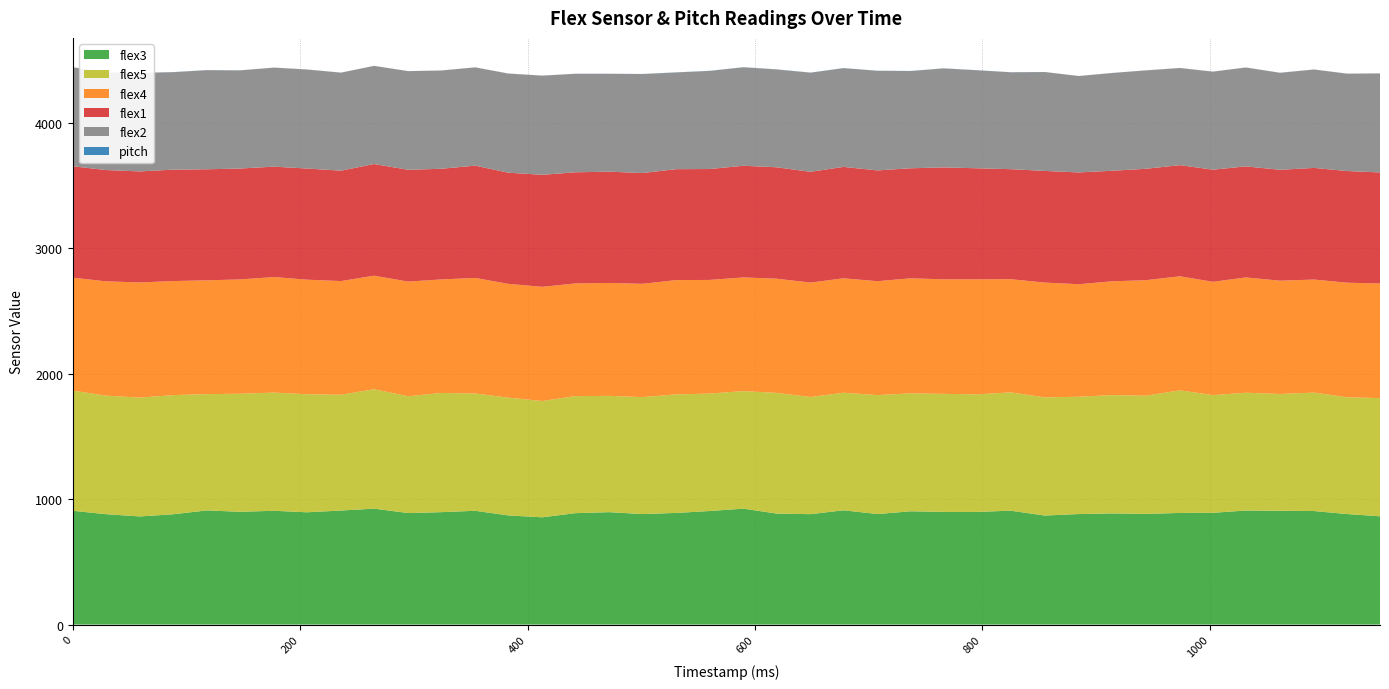

Reading left to right, list all the values displayed in this chart.

flex3: 0=907.0	29=880.0	59=862.0	88=879.0	118=910.0	147=899.0	177=907.0	206=895.0	236=909.0	265=924.0	295=889.0	324=896.0	354=907.0	383=870.0	413=855.0	442=888.0	472=896.0	501=881.0	531=890.0	560=905.0	590=924.0	619=885.0	649=880.0	678=911.0	708=881.0	737=903.0	766=898.0	796=898.0	825=908.0	855=869.0	885=881.0	914=886.0	944=882.0	974=890.0	1003=891.0	1032=909.0	1062=907.0	1092=905.0	1121=881.0	1150=863.0
flex5: 0=958.0	29=945.0	59=947.0	88=950.0	118=927.0	147=941.0	177=942.0	206=941.0	236=923.0	265=952.0	295=931.0	324=950.0	354=935.0	383=939.0	413=927.0	442=933.0	472=927.0	501=932.0	531=945.0	560=936.0	590=937.0	619=962.0	649=934.0	678=937.0	708=948.0	737=940.0	766=941.0	796=937.0	825=943.0	855=942.0	885=935.0	914=943.0	944=942.0	974=977.0	1003=938.0	1032=939.0	1062=931.0	1092=944.0	1121=931.0	1150=942.0
flex4: 0=900.0	29=911.0	59=918.0	88=909.0	118=907.0	147=911.0	177=921.0	206=913.0	236=906.0	265=905.0	295=914.0	324=905.0	354=921.0	383=907.0	413=910.0	442=898.0	472=900.0	501=903.0	531=911.0	560=906.0	590=906.0	619=910.0	649=912.0	678=912.0	708=908.0	737=917.0	766=913.0	796=917.0	825=902.0	855=915.0	885=897.0	914=907.0	944=921.0	974=909.0	1003=903.0	1032=919.0	1062=903.0	1092=901.0	1121=913.0	1150=914.0
flex1: 0=888.0	29=887.0	59=885.0	88=888.0	118=885.0	147=884.0	177=880.0	206=886.0	236=880.0	265=890.0	295=891.0	324=882.0	354=895.0	383=886.0	413=893.0	442=886.0	472=887.0	501=883.0	531=884.0	560=884.0	590=890.0	619=888.0	649=883.0	678=888.0	708=883.0	737=877.0	766=892.0	796=885.0	825=877.0	855=890.0	885=891.0	914=881.0	944=888.0	974=886.0	1003=894.0	1032=885.0	1062=884.0	1092=890.0	1121=890.0	1150=885.0
flex2: 0=789.0	29=779.0	59=785.0	88=777.0	118=790.0	147=782.0	177=789.0	206=789.0	236=781.0	265=782.0	295=786.0	324=783.0	354=783.0	383=790.0	413=790.0	442=785.0	472=780.0	501=789.0	531=771.0	560=782.0	590=785.0	619=780.0	649=790.0	678=787.0	708=794.0	737=775.0	766=789.0	796=781.0	825=772.0	855=788.0	885=768.0	914=779.0	944=784.0	974=774.0	1003=781.0	1032=788.0	1062=773.0	1092=784.0	1121=776.0	1150=789.0
pitch: 0=0.7	29=0.7	59=0.7	88=0.7	118=0.7	147=0.7	177=0.7	206=0.7	236=0.6	265=0.6	295=0.6	324=0.7	354=0.7	383=0.6	413=0.7	442=0.7	472=0.6	501=0.7	531=0.7	560=0.7	590=0.7	619=0.7	649=0.7	678=0.7	708=0.7	737=0.7	766=0.7	796=0.7	825=0.7	855=0.6	885=0.6	914=0.6	944=0.6	974=0.6	1003=0.6	1032=0.6	1062=0.6	1092=0.6	1121=0.6	1150=0.6